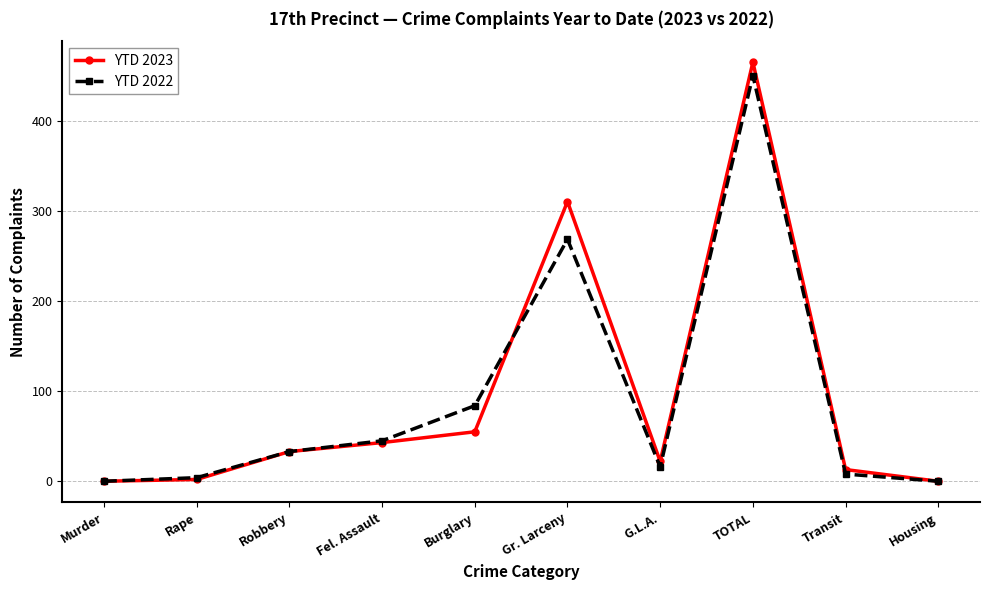

At how many categories does at least one series exceed 392?

1